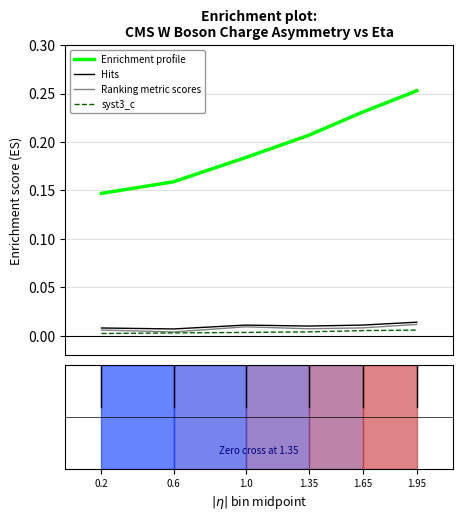

True or false: Hits and Ranking metric scores intersect in this chart.

False